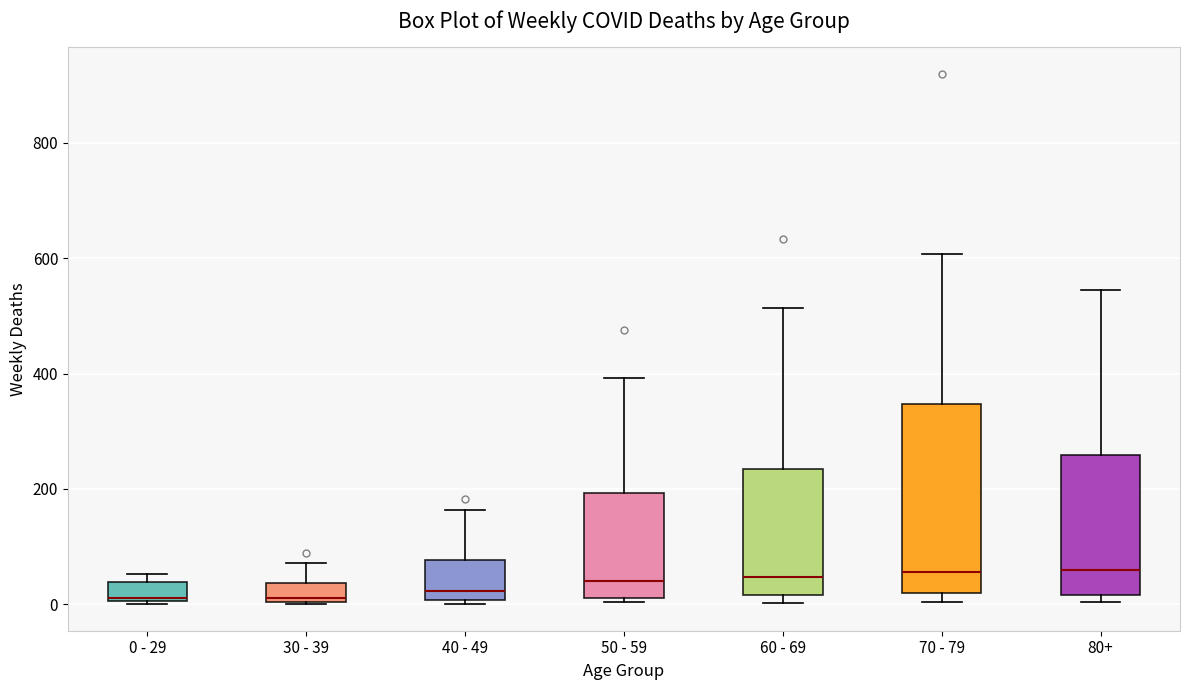

Reading left to right, transcribe this box plot: for each box, give where its median line is, the range the box spans, and where its two whiskers end, as read against the y-axis. The values are not printed on the chart, so give them approximately, as read against the axis.

0 - 29: median 20, box 0 to 40, whiskers 0 to 60
30 - 39: median 20, box 0 to 40, whiskers 0 to 80
40 - 49: median 20, box 0 to 80, whiskers 0 (just below the box's lower edge) to 160
50 - 59: median 40, box 20 to 200, whiskers 0 to 400
60 - 69: median 40, box 20 to 240, whiskers 0 to 520
70 - 79: median 60, box 20 to 340, whiskers 0 to 600
80+: median 60, box 20 to 260, whiskers 0 to 540